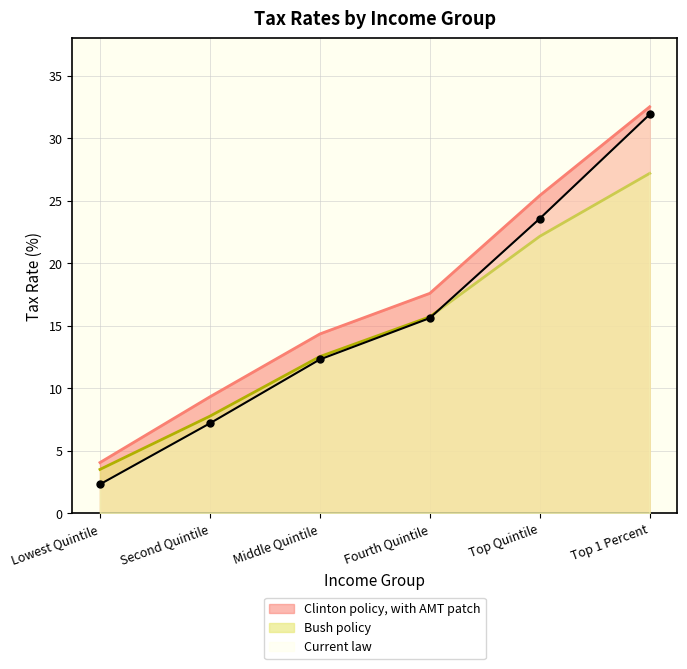

Between Lowest Quintile and Second Quintile, which is larger?

Second Quintile